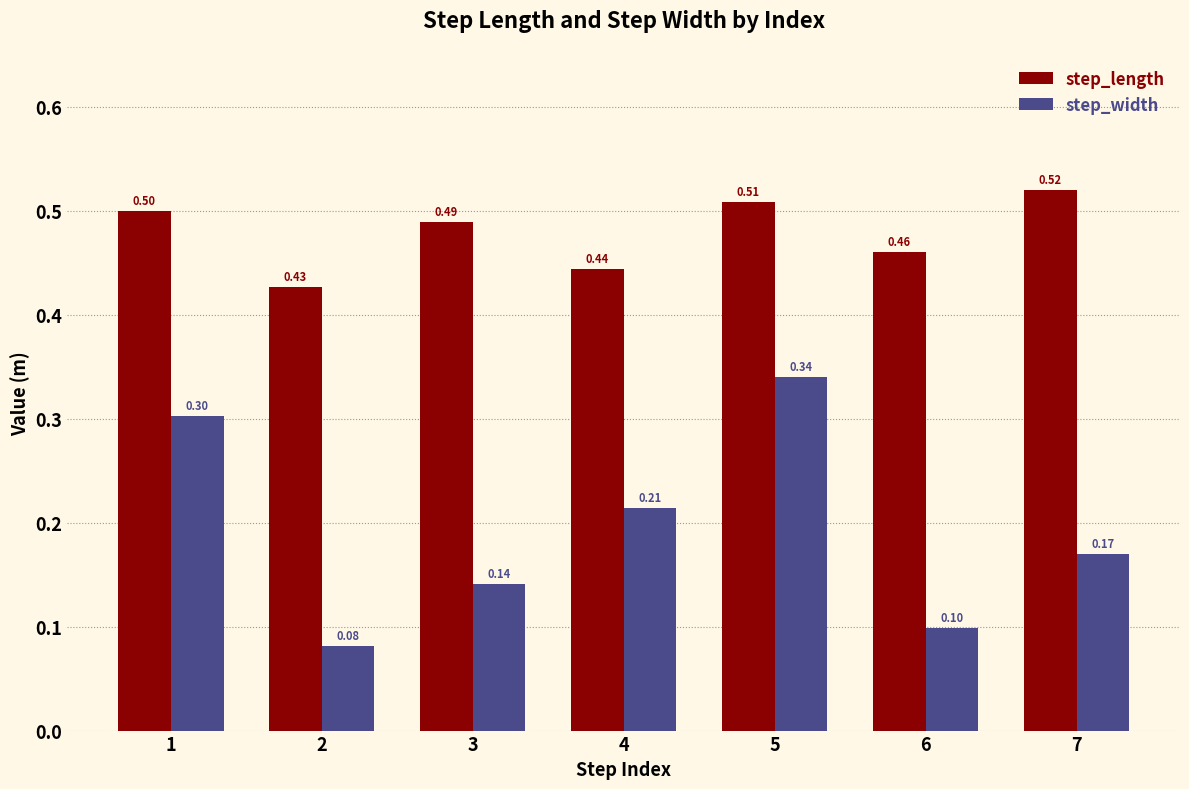

What is the sum of the step_width values at 3 and 7?

0.3